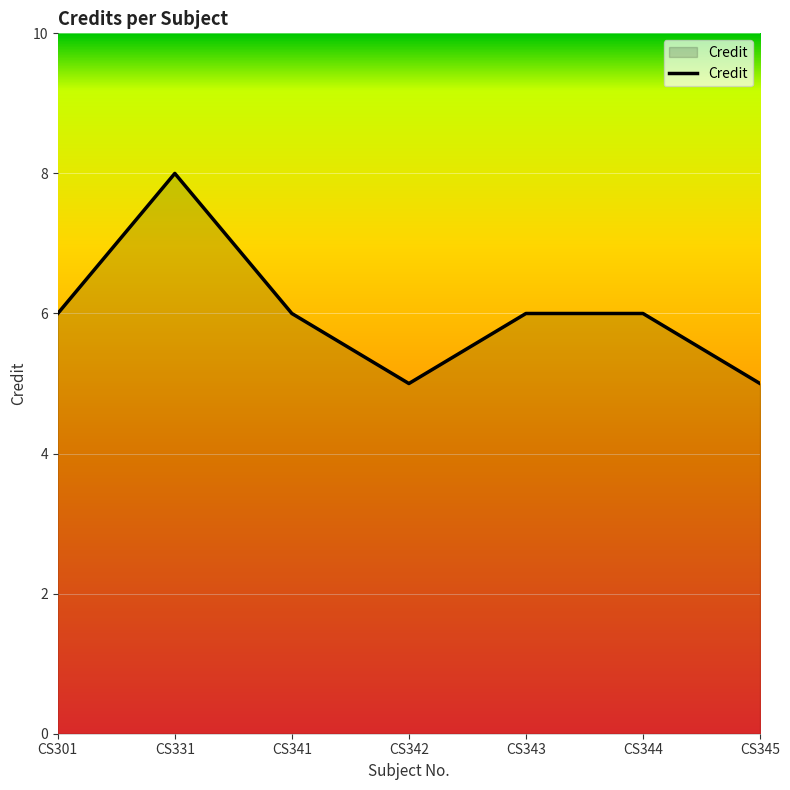

How many interior local valleys (lower than both neighbors) does the data have?

1